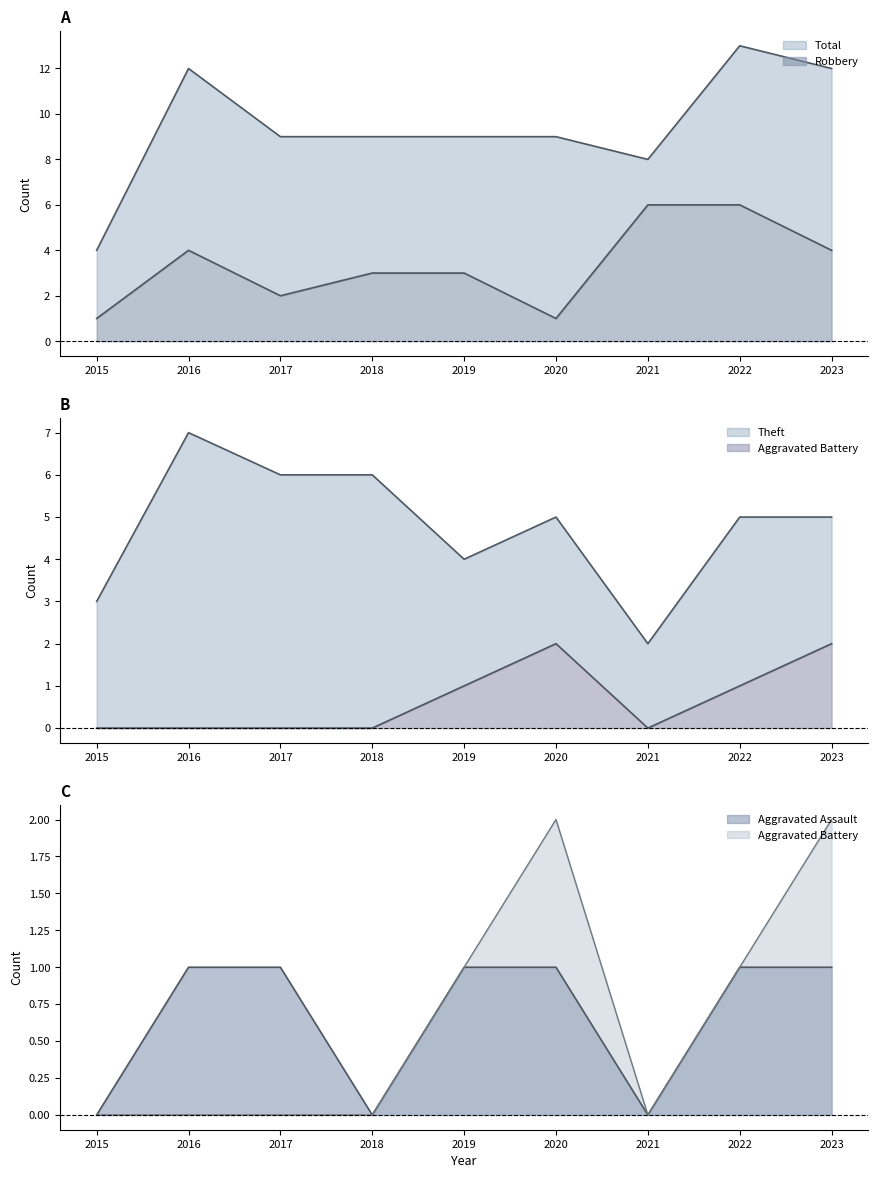

What is the value of the Robbery point at the 2nd from the left?

4